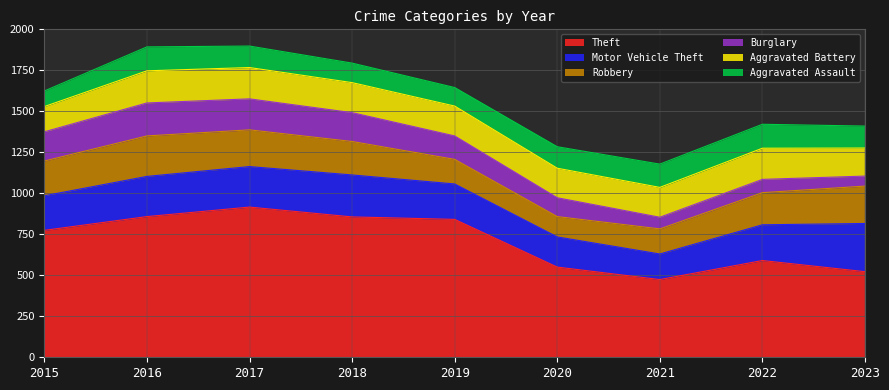

At which category is the sum across all series the highest?

2017